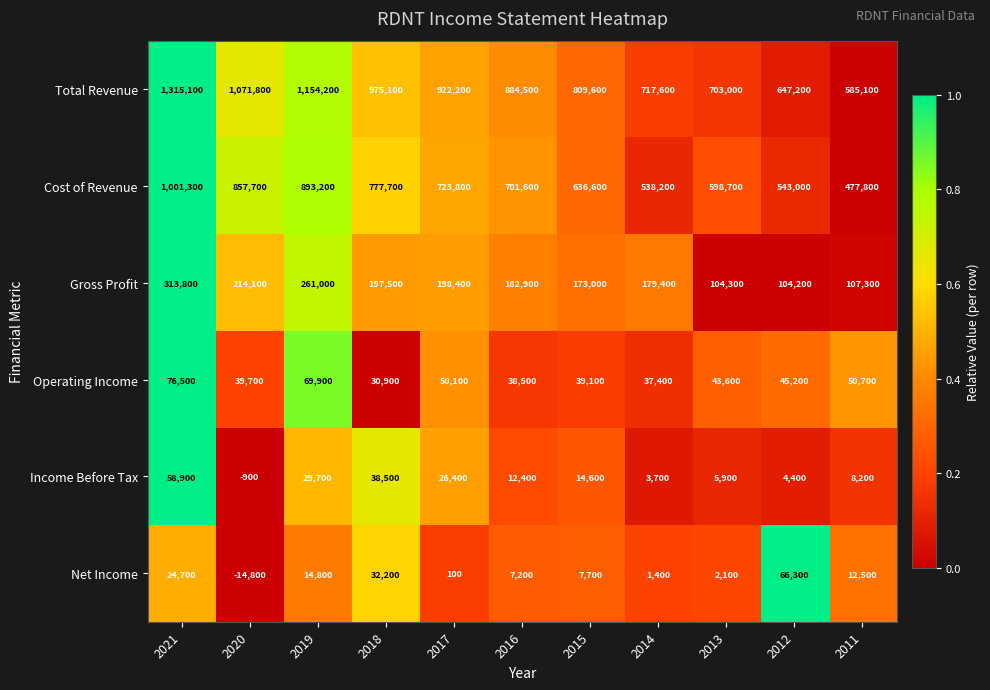

Between 2019 and 2012, which series saw the biggest shift?

Total Revenue